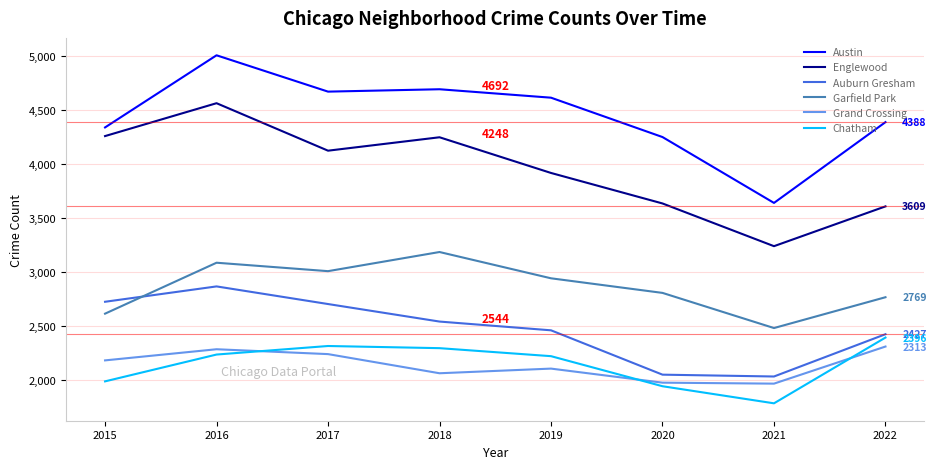

True or false: Grand Crossing and Garfield Park intersect in this chart.

False